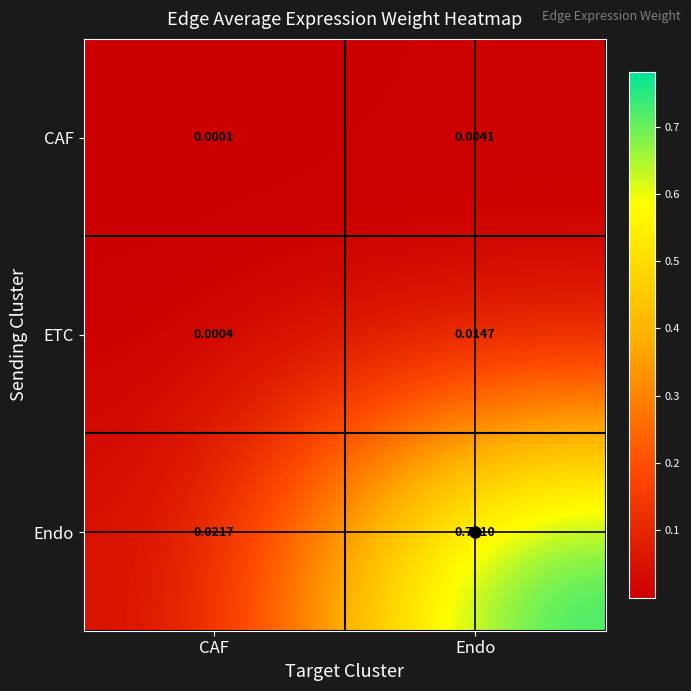

At how many categories does at least one series exceed 0?

2